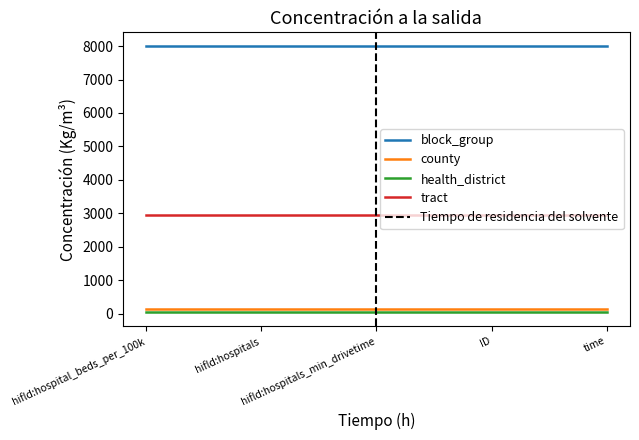

Is the value of health_district at hifld:hospital_beds_per_100k greater than the value of block_group at time?

No